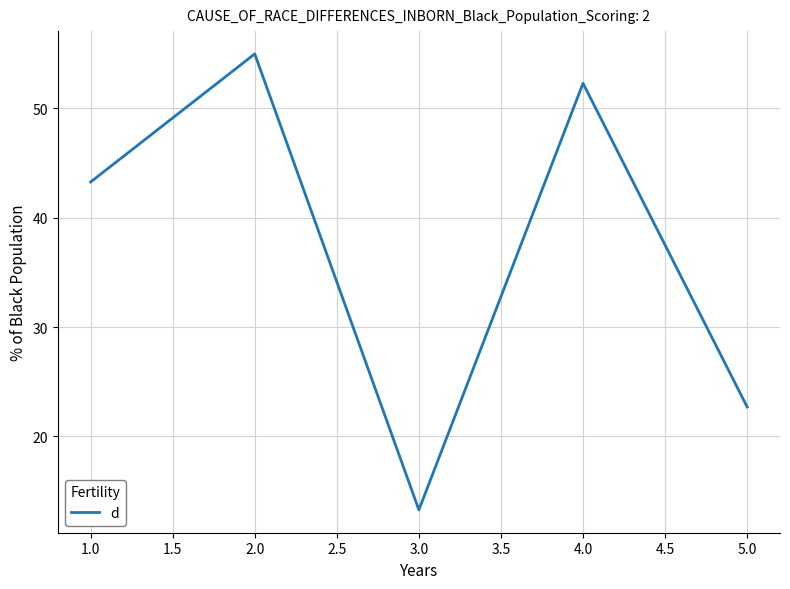

Count the number of categories in the chart.

5